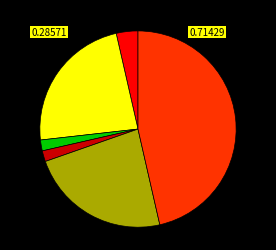

Is there a majority slice in this chart?

No